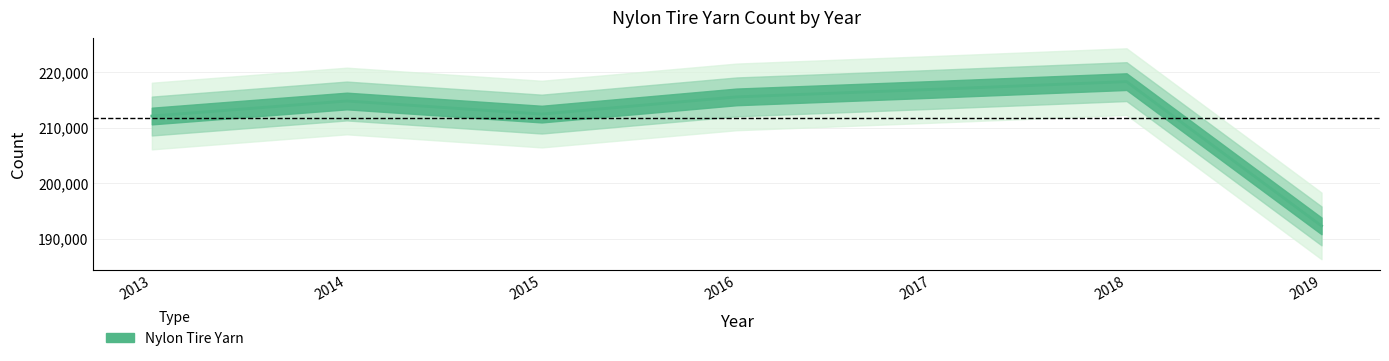

The chart shows a value of 320523 at 2016. True or false?

False